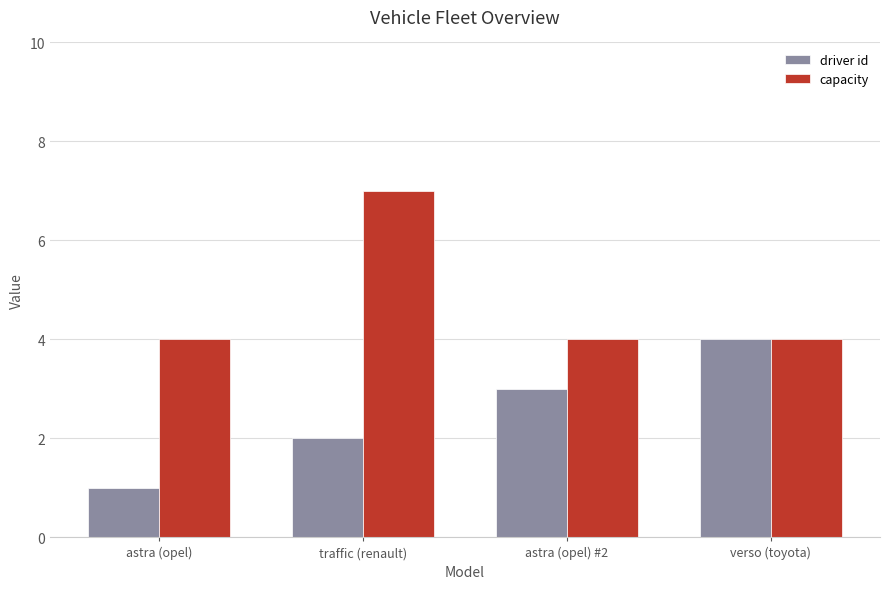

Reading left to right, what are all the values shown in this chart?

driver id: 1	2	3	4
capacity: 4	7	4	4